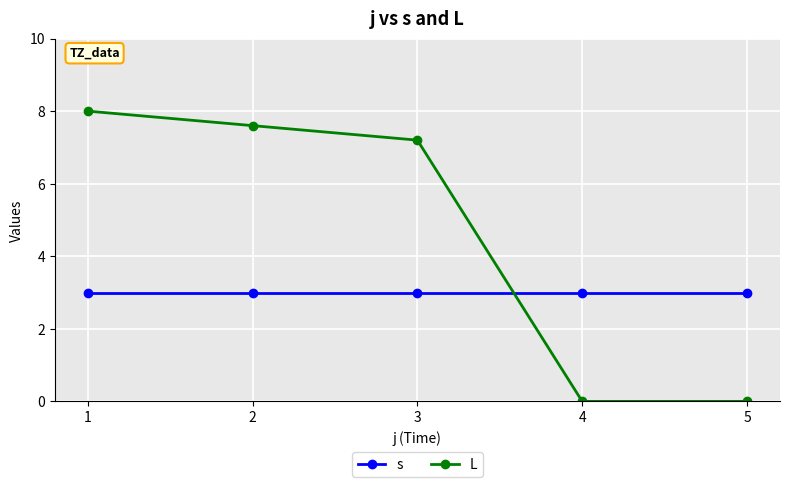

What is the maximum value for s?

3.0